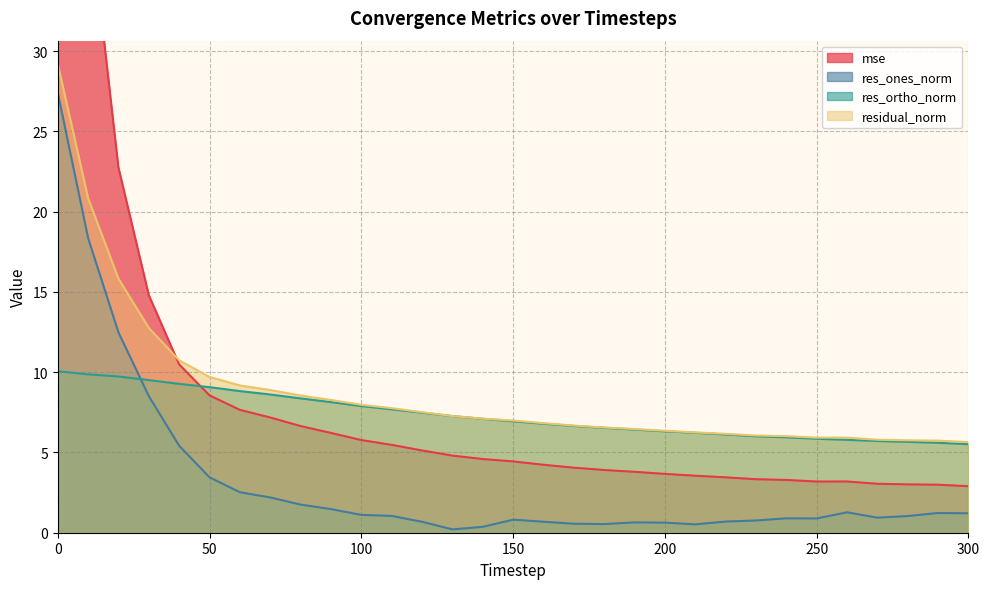

True or false: residual_norm and res_ortho_norm intersect in this chart.

False